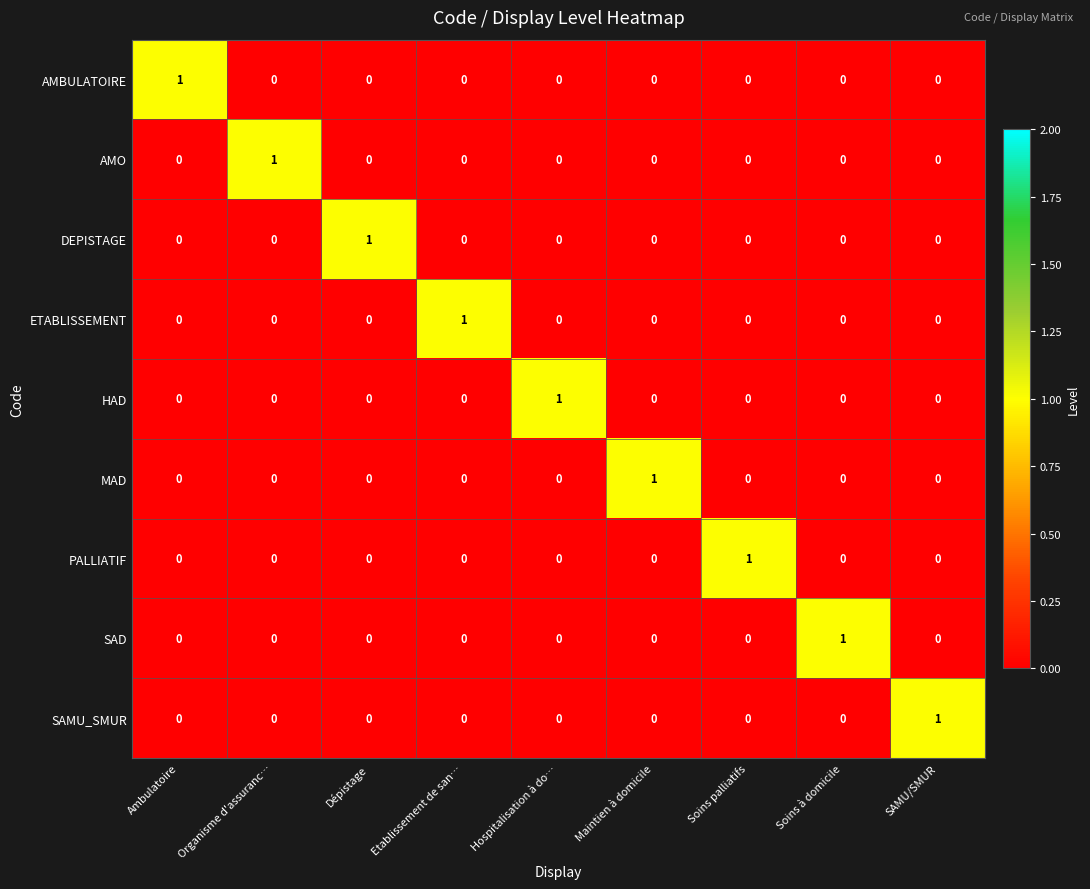

Count the MAD values in the range 0 to 1.

9